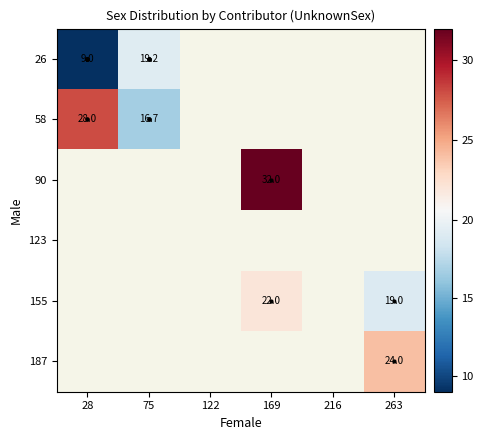

What is the smallest value displayed?

9.0